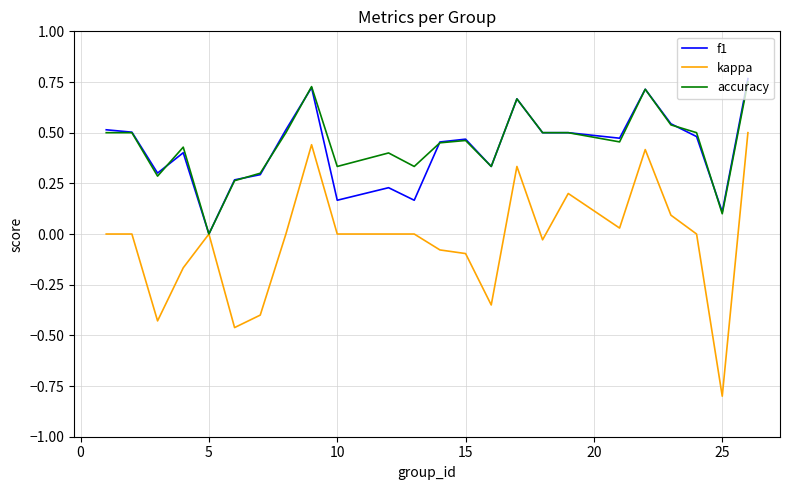

What is the minimum value shown in the chart?

-0.8